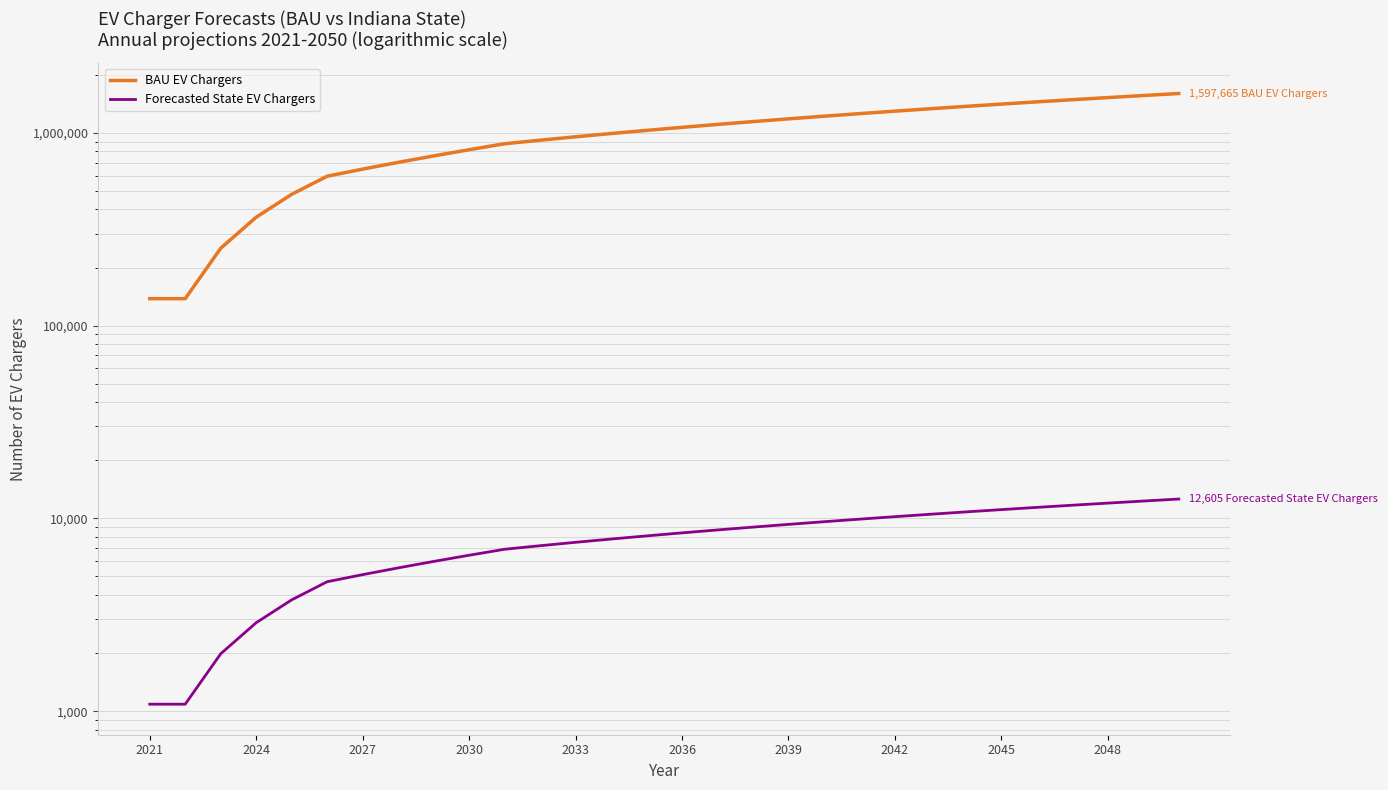

Which series has the largest range (max minus min)?

BAU EV Chargers